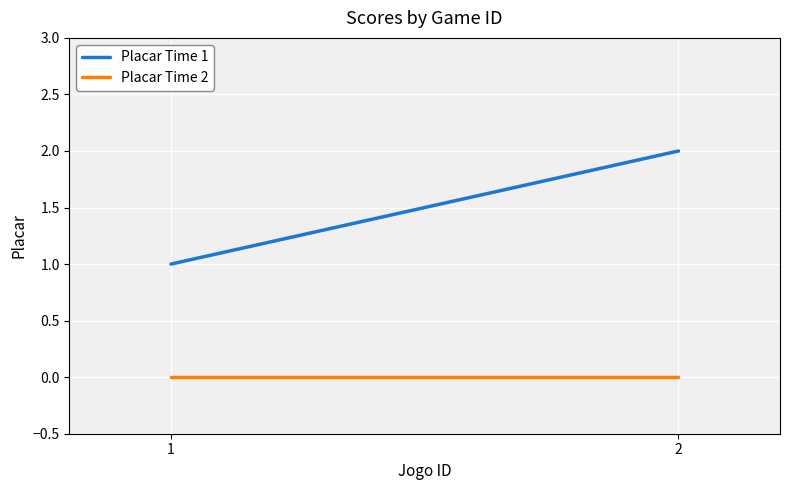

At which label is Placar Time 2 closest to 0?

1